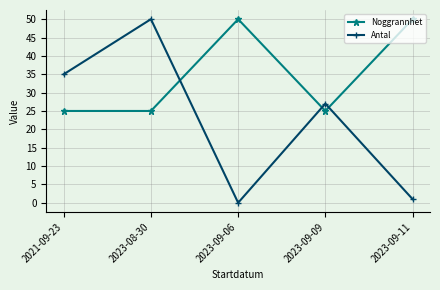

Reading left to right, what are all the values shown in this chart?

Noggrannhet: 2021-09-23=25	2023-08-30=25	2023-09-06=50	2023-09-09=25	2023-09-11=50
Antal: 2021-09-23=35	2023-08-30=50	2023-09-06=0	2023-09-09=27	2023-09-11=1